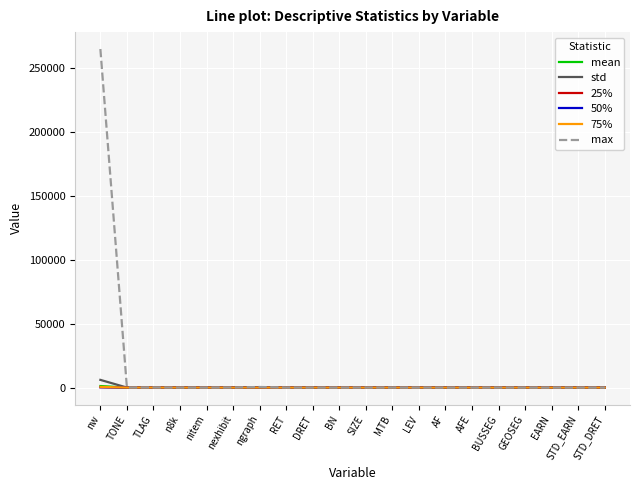

Which series has the largest range (max minus min)?

max